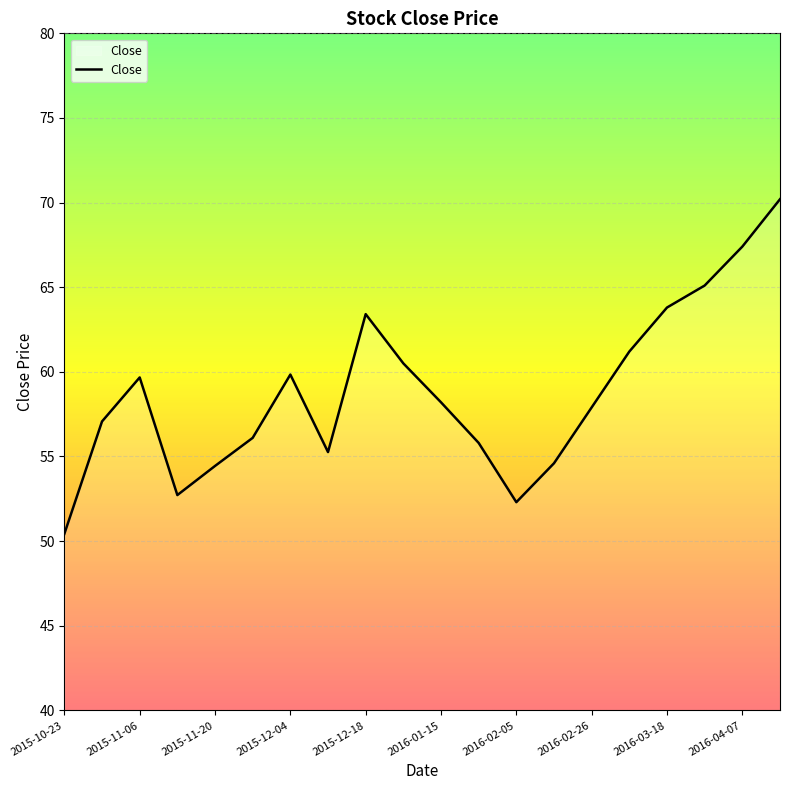

What is the difference between the maximum and minimum values?

19.8